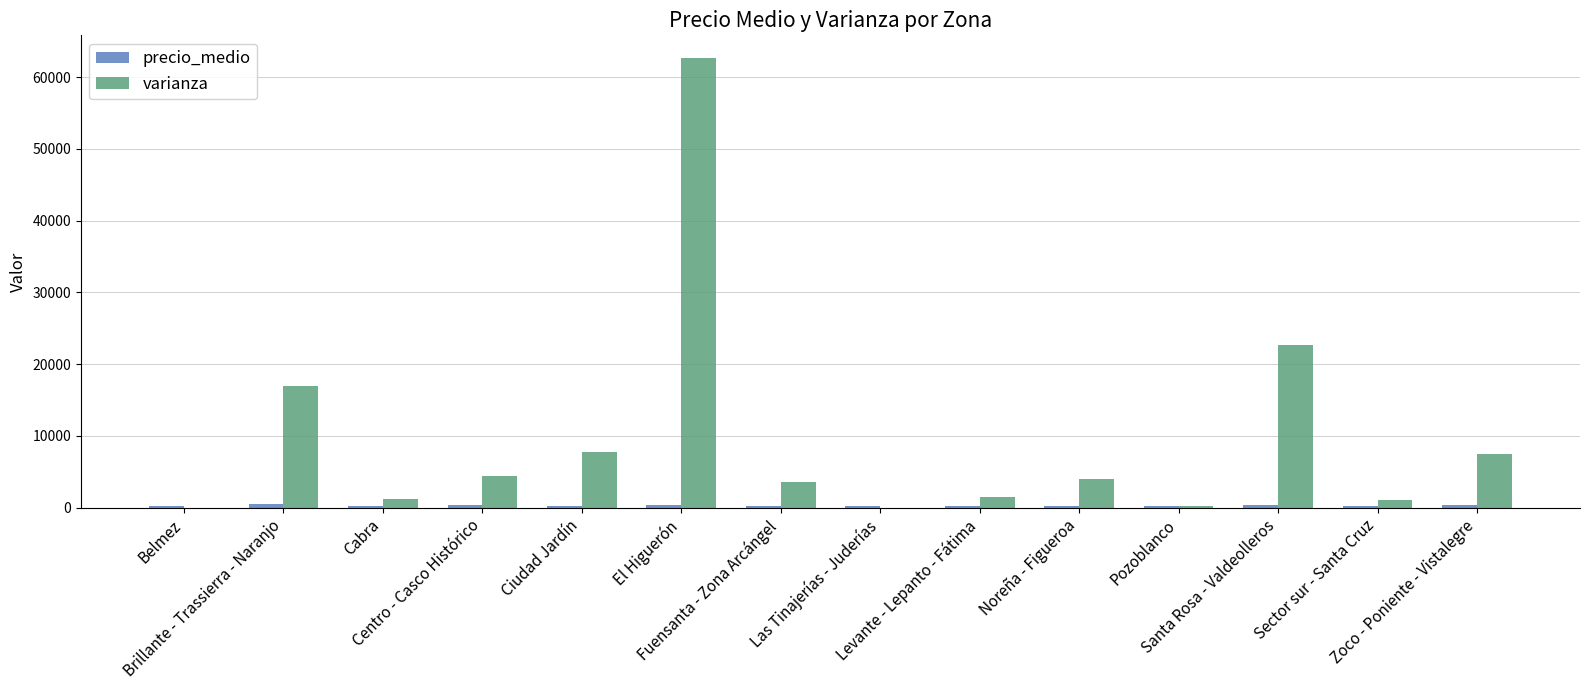

How many groups of bars are there?

14